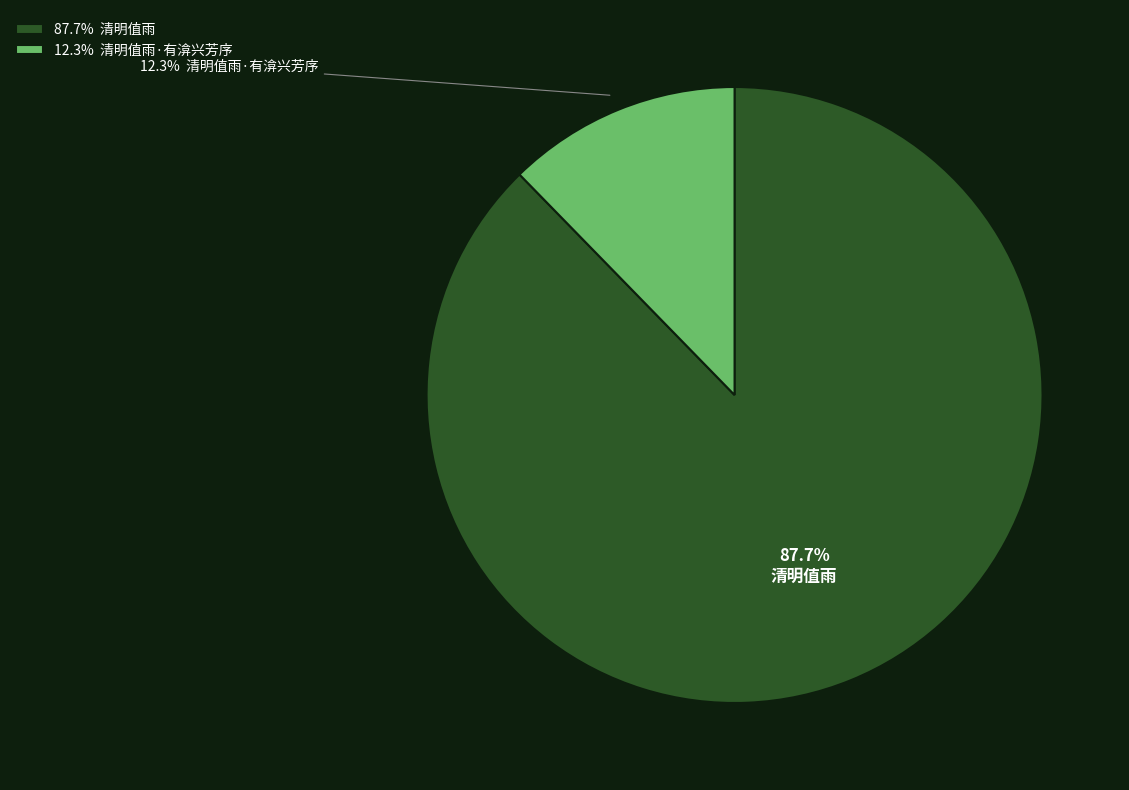

Combined, what portion of the pie is 12.3% 清明值雨·有渰兴芳序 and 87.7% 清明值雨?

100.0%